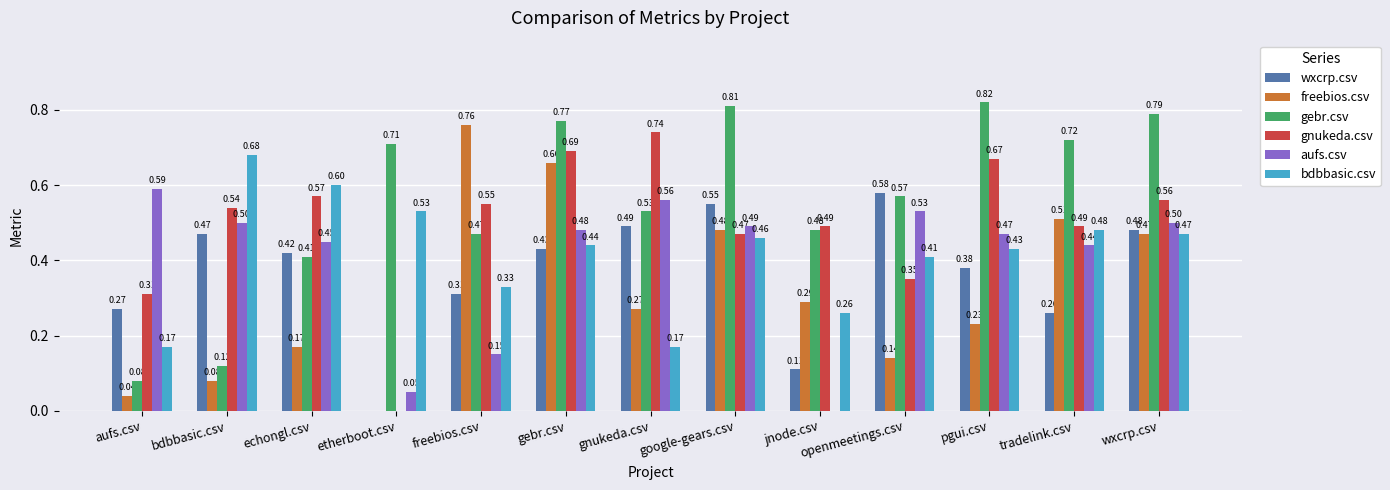

Which series changed the most between gnukeda.csv and google-gears.csv?

bdbbasic.csv